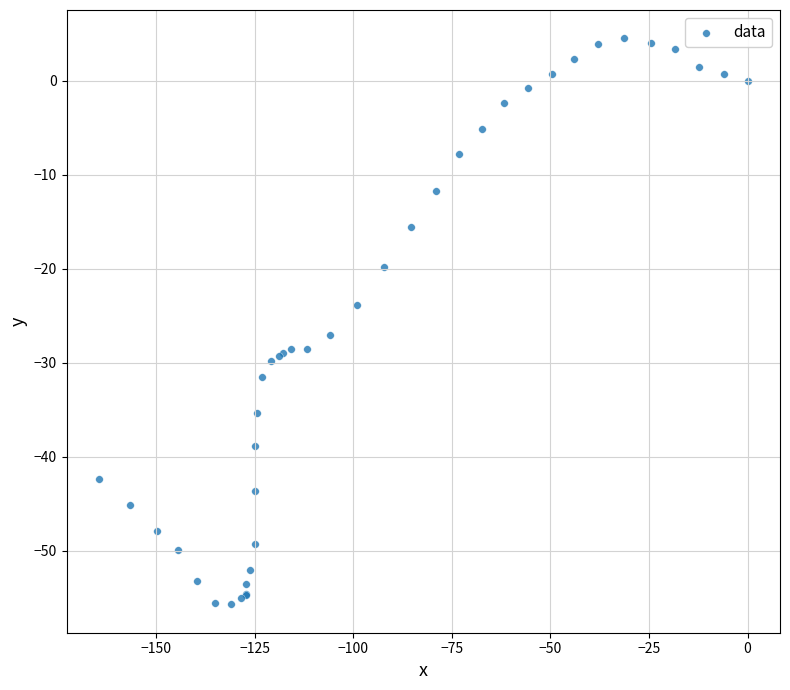

What Y value in the scatter plot is closest to -25?

-23.9